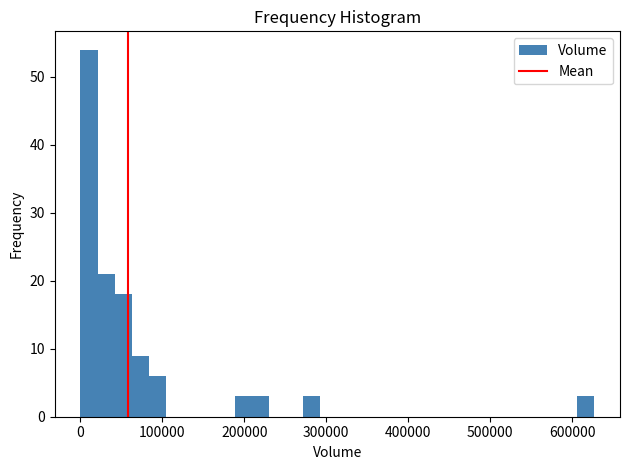

Around what value on the x-axis is the tallest bar? Give the approximate position of its centre, as read against the axis.

10000